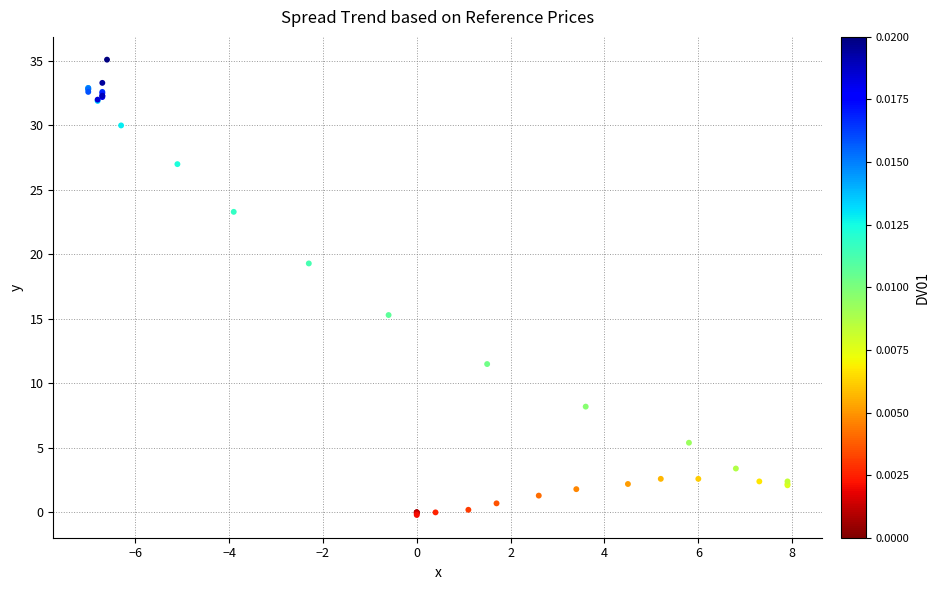

What Y value in the scatter plot is closest to 17?

15.3